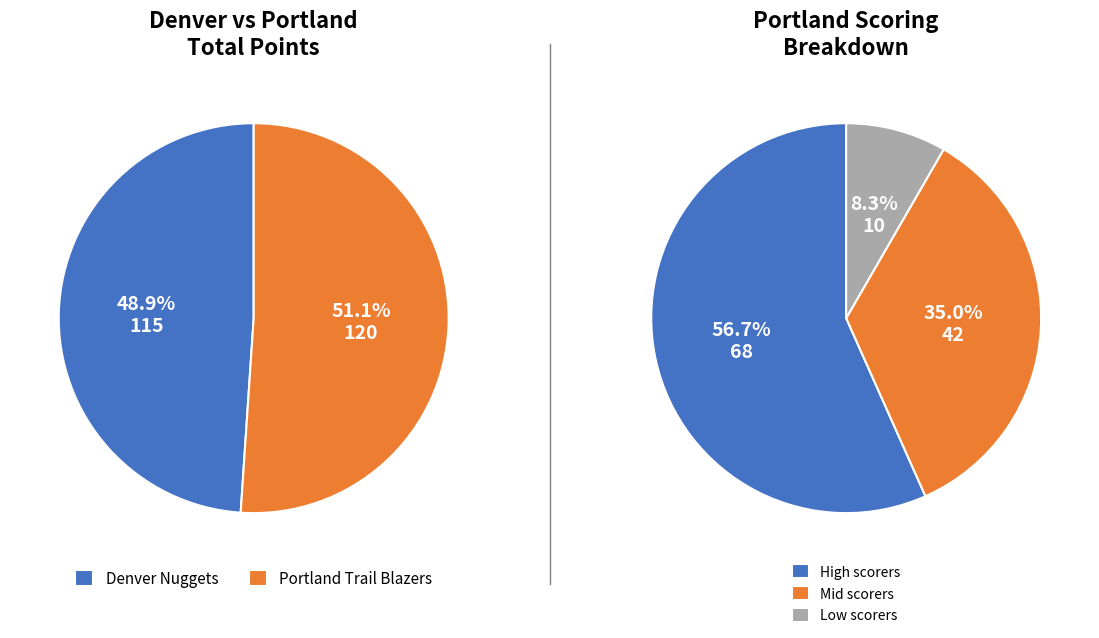

True or false: 5 accounts for 6% of the total.

False